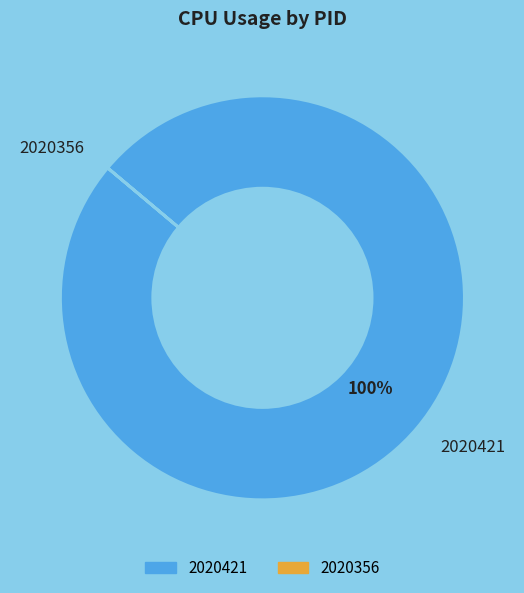

To the nearest percent, what is the average slice percentage?

50%